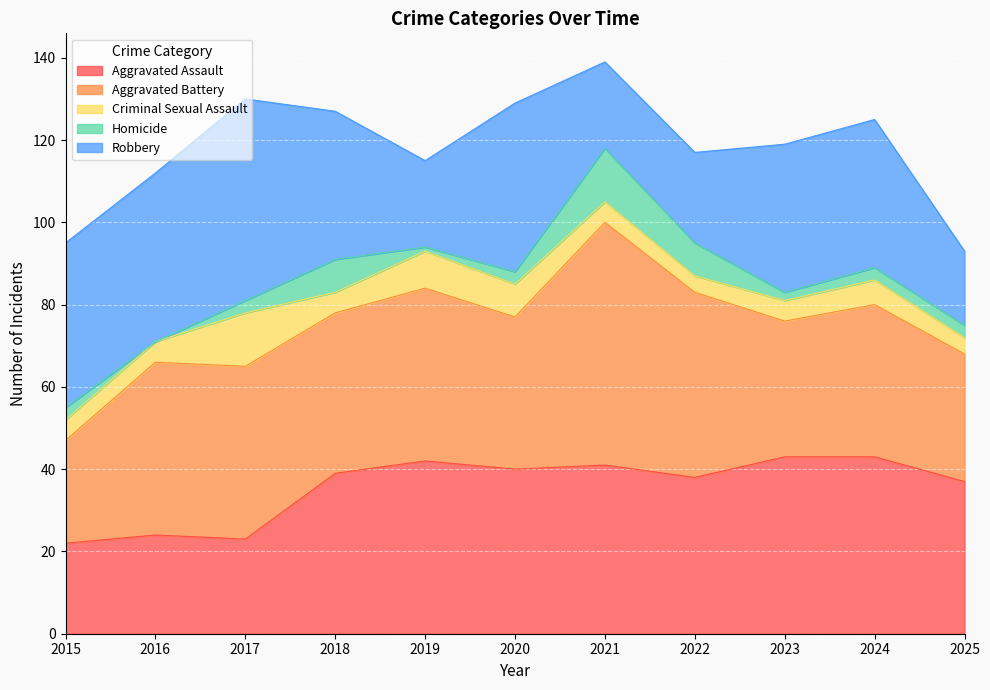

Which category has the lowest value in the Homicide series?

2016